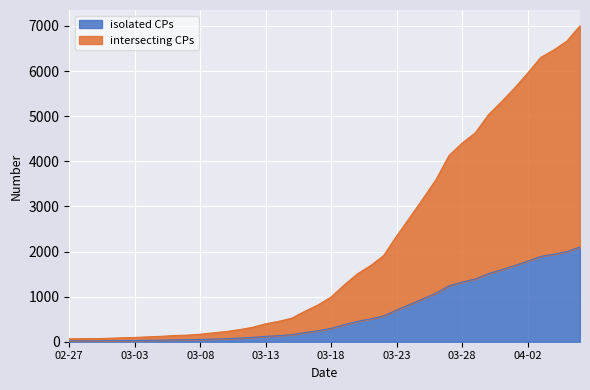

At which category does the chart reach its peak across all series?

2020-04-06